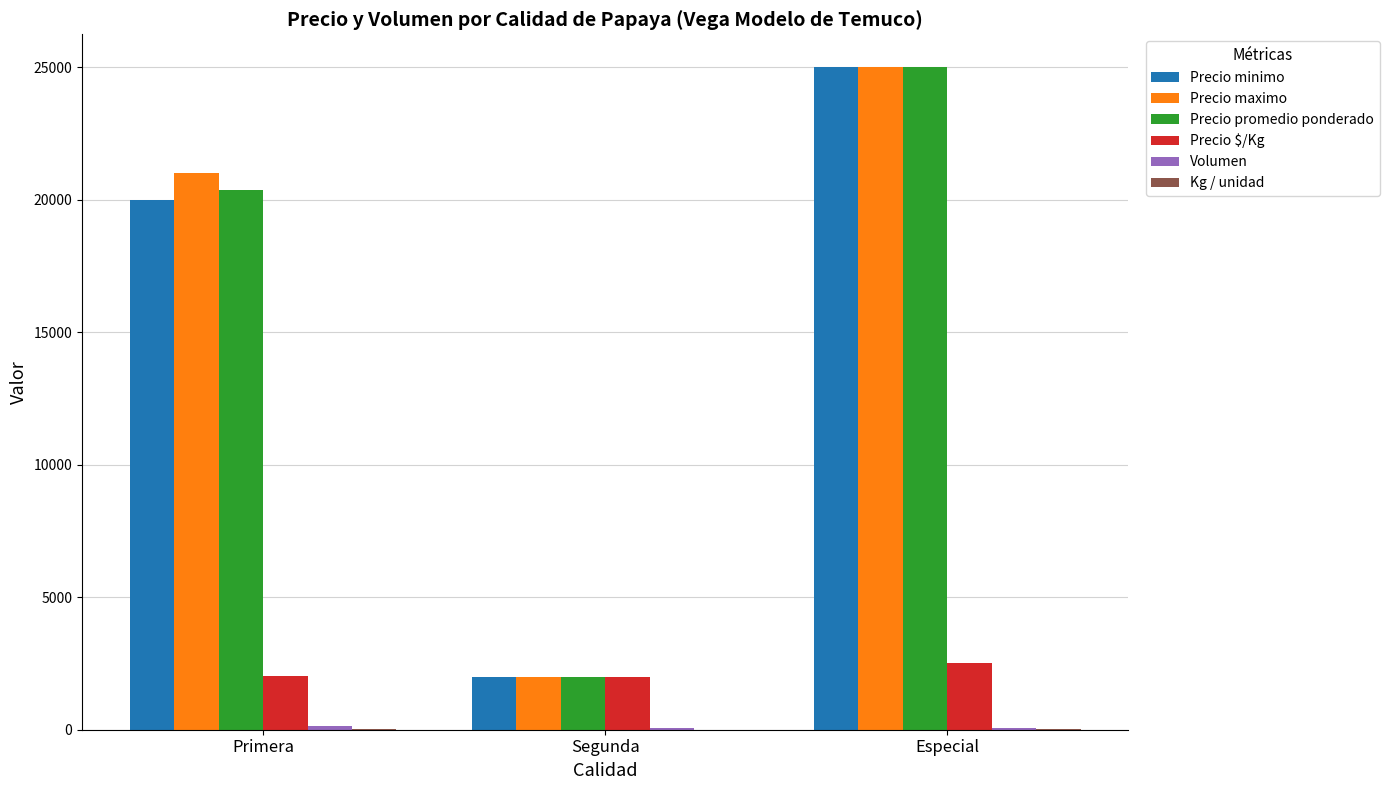

At which category is the sum across all series the highest?

Especial